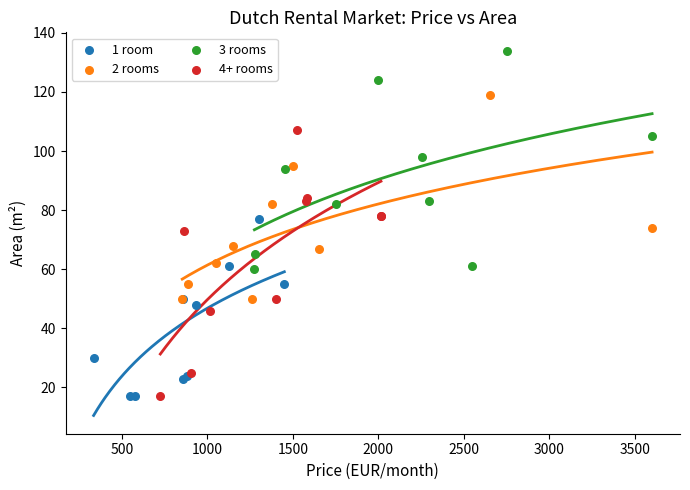

Which series contains the highest Y value?

3 rooms